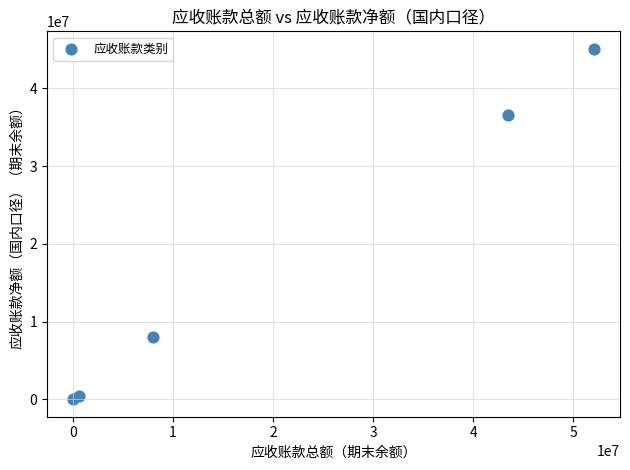

What Y value in the scatter plot is closest to 22551397?

36620080.8